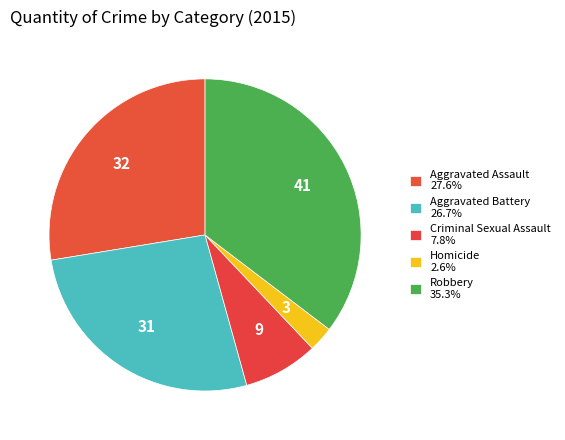

True or false: Homicide accounts for 3% of the total.

True